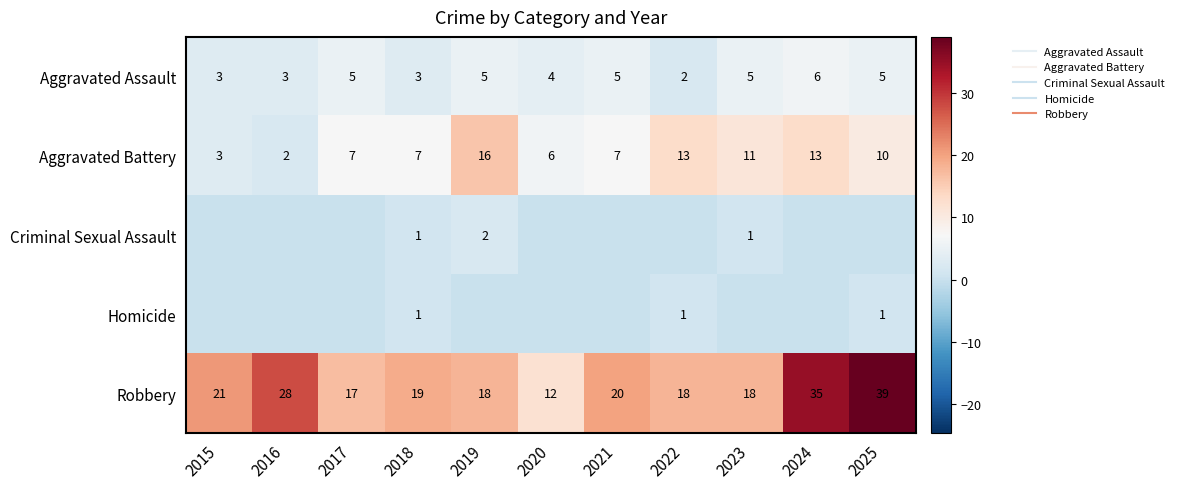

What is the maximum value for Aggravated Battery?

16